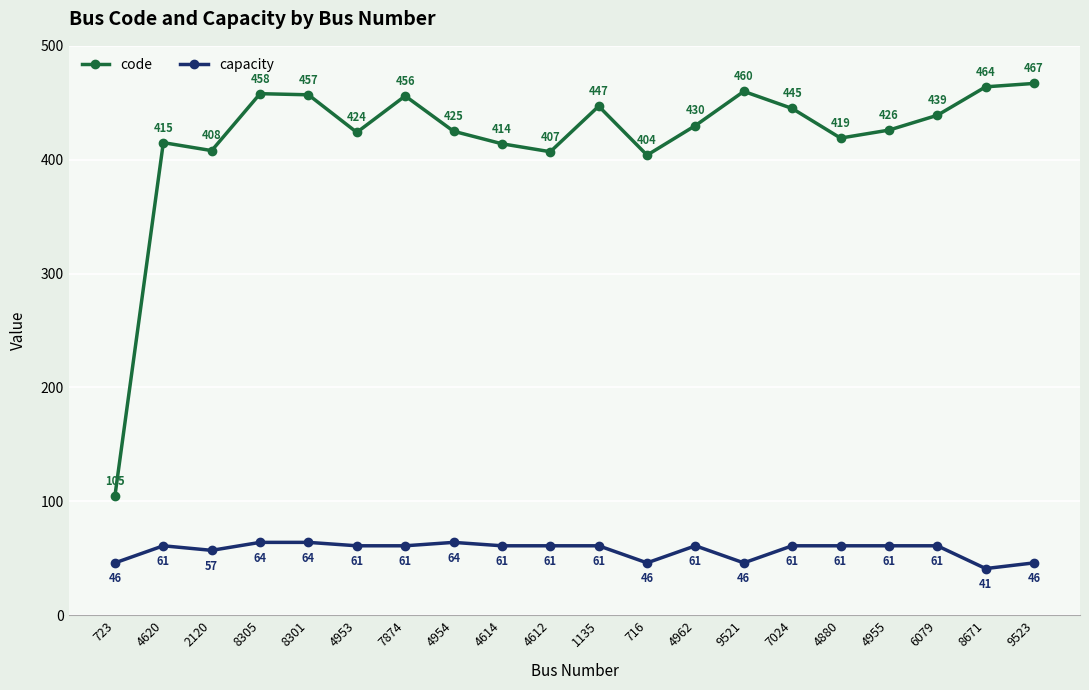

Does the chart display data point markers on the line(s)?

Yes